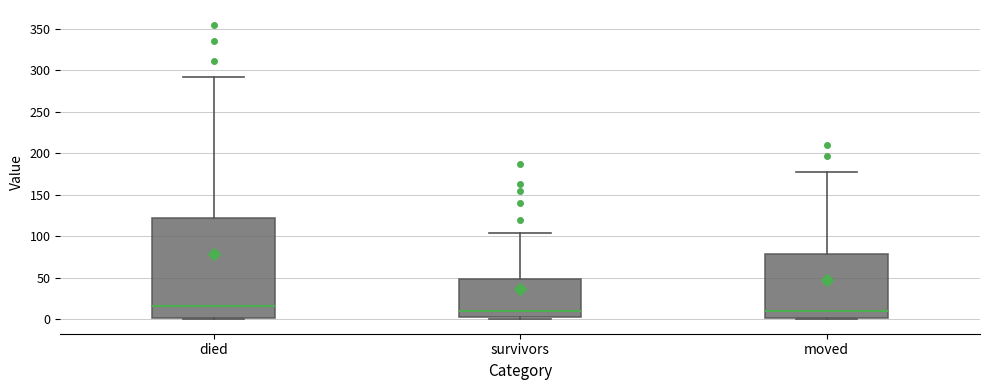

Reading left to right, transcribe this box plot: for each box, give where its median line is, the range the box spans, and where its two whiskers end, as read against the y-axis. The values are not printed on the chart, so give them approximately, as read against the axis.

died: median 15, box 0 to 120, whiskers 0 to 290
survivors: median 10, box 5 to 50, whiskers 0 to 105
moved: median 10, box 0 to 80, whiskers 0 to 175